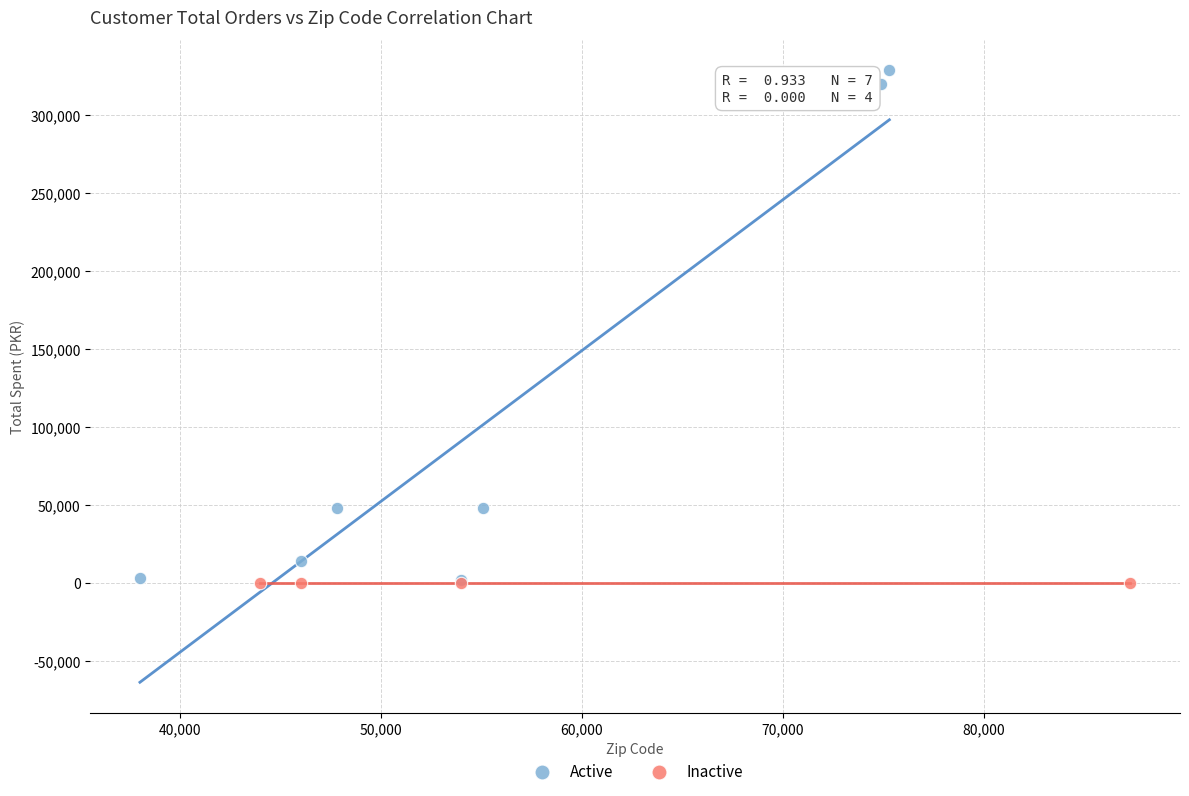

Which series contains the highest Y value?

Active